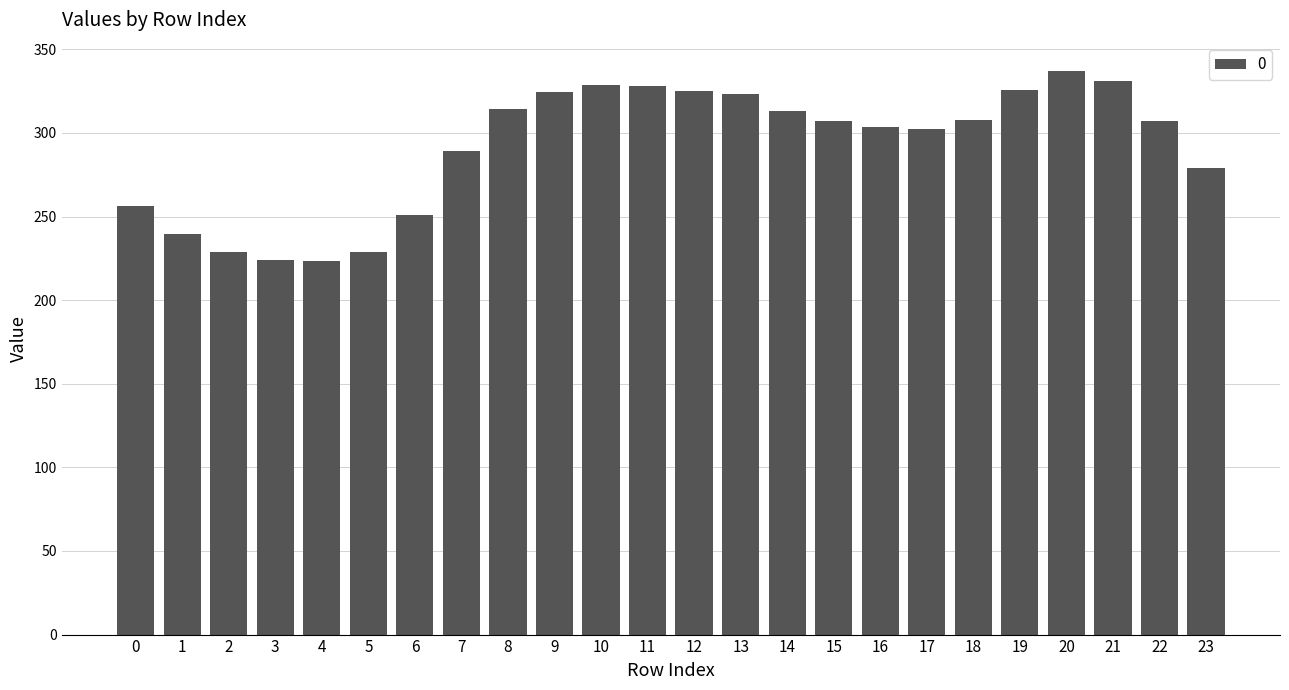

The value at 10 is 328.7. True or false?

True